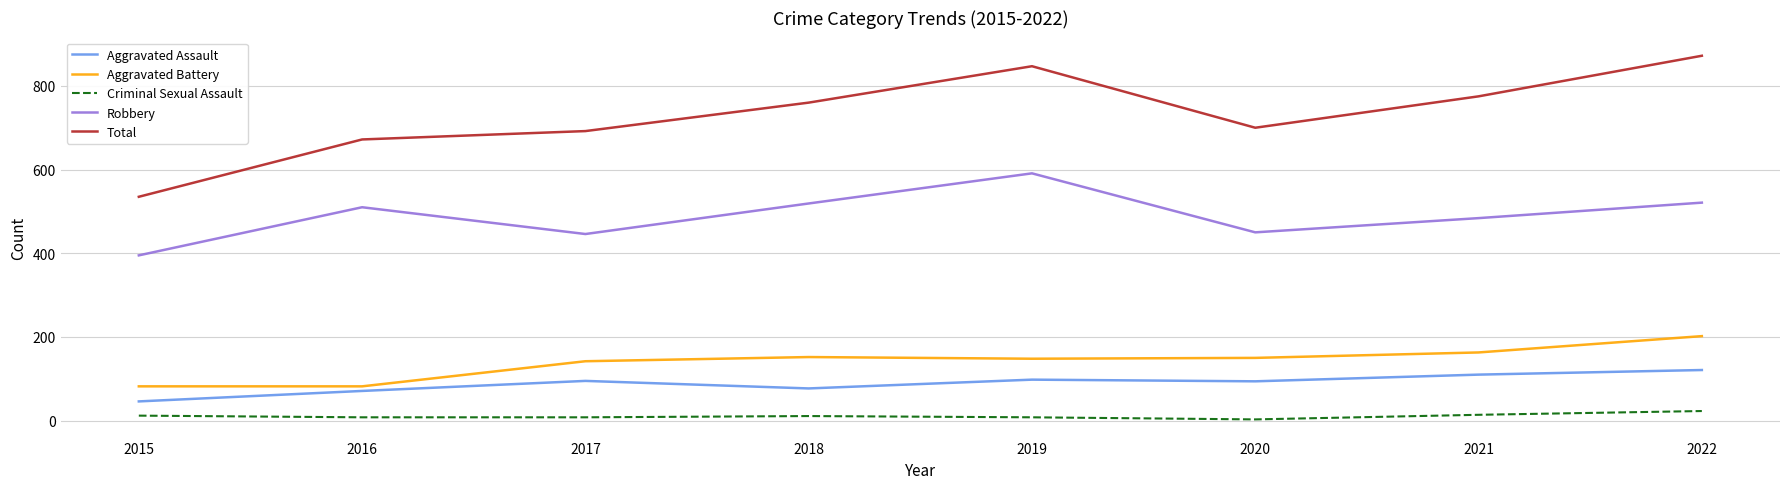

Which series changed the most between 2019 and 2021?

Robbery